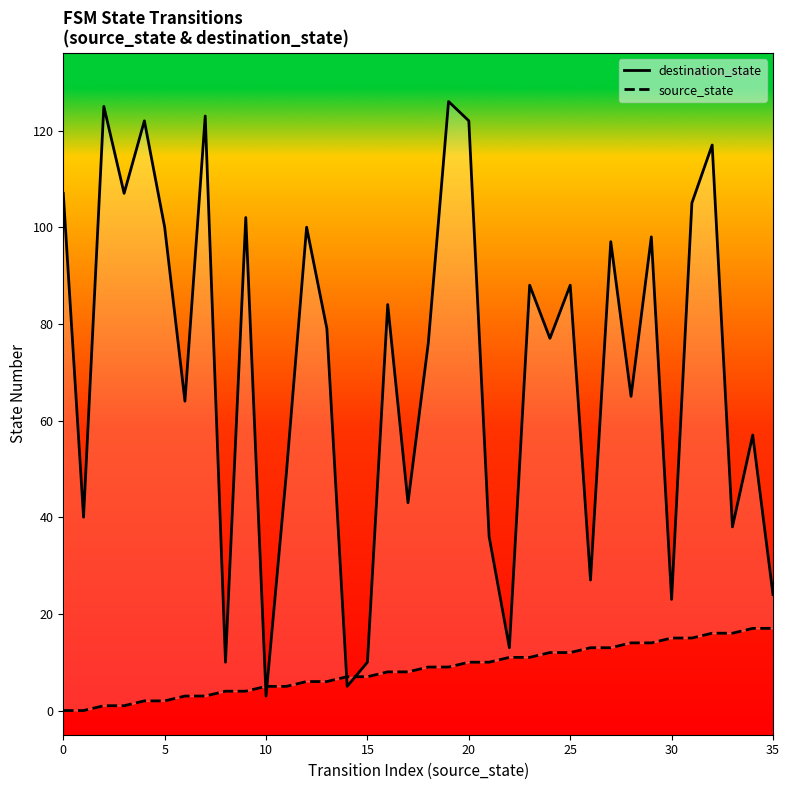

How many intersections are there between destination_state and source_state?

4